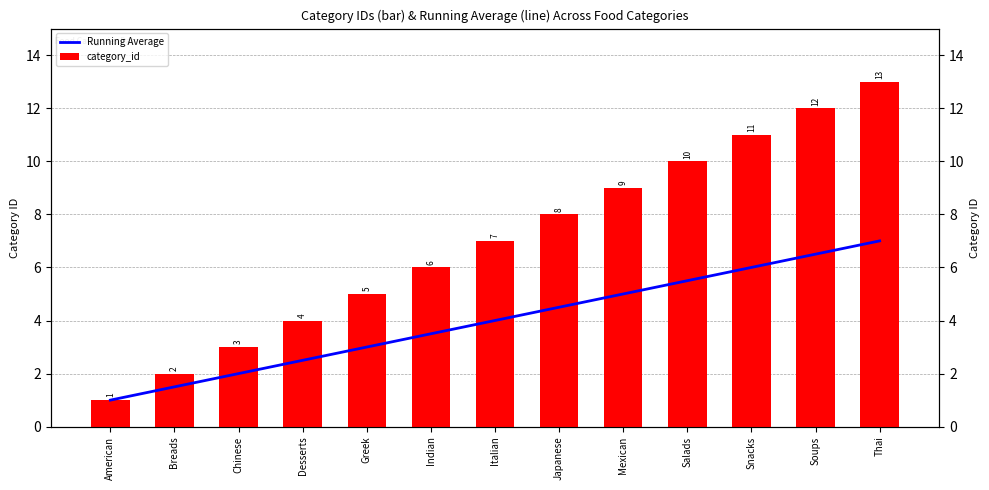

Which series has the largest range (max minus min)?

category_id